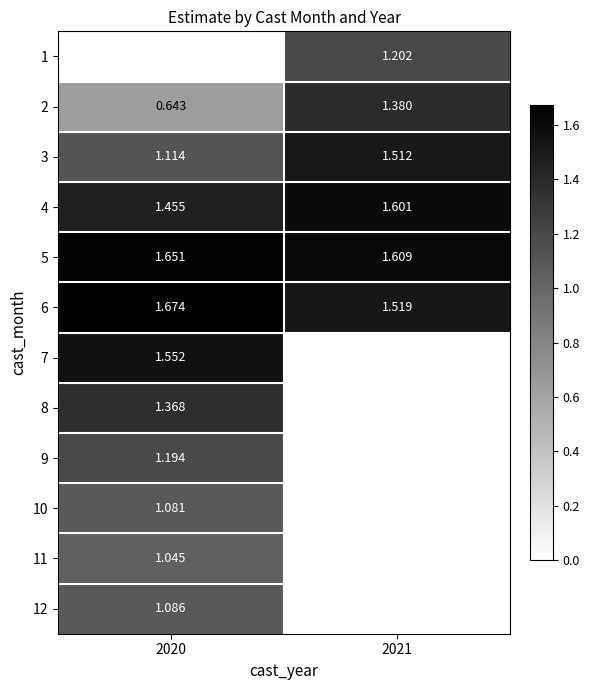

Which has a higher value, 2021 or 2020?

2020